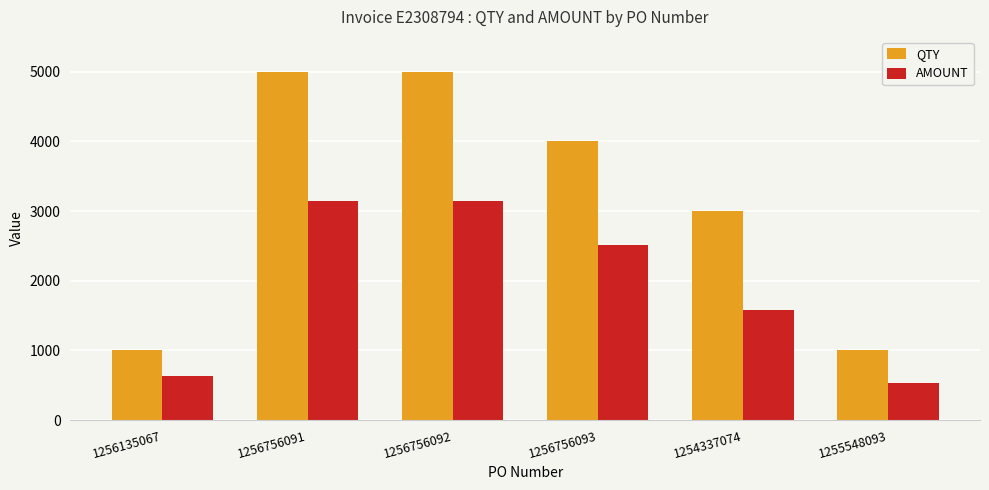

The value of AMOUNT at 1255548093 is 752.0. True or false?

False